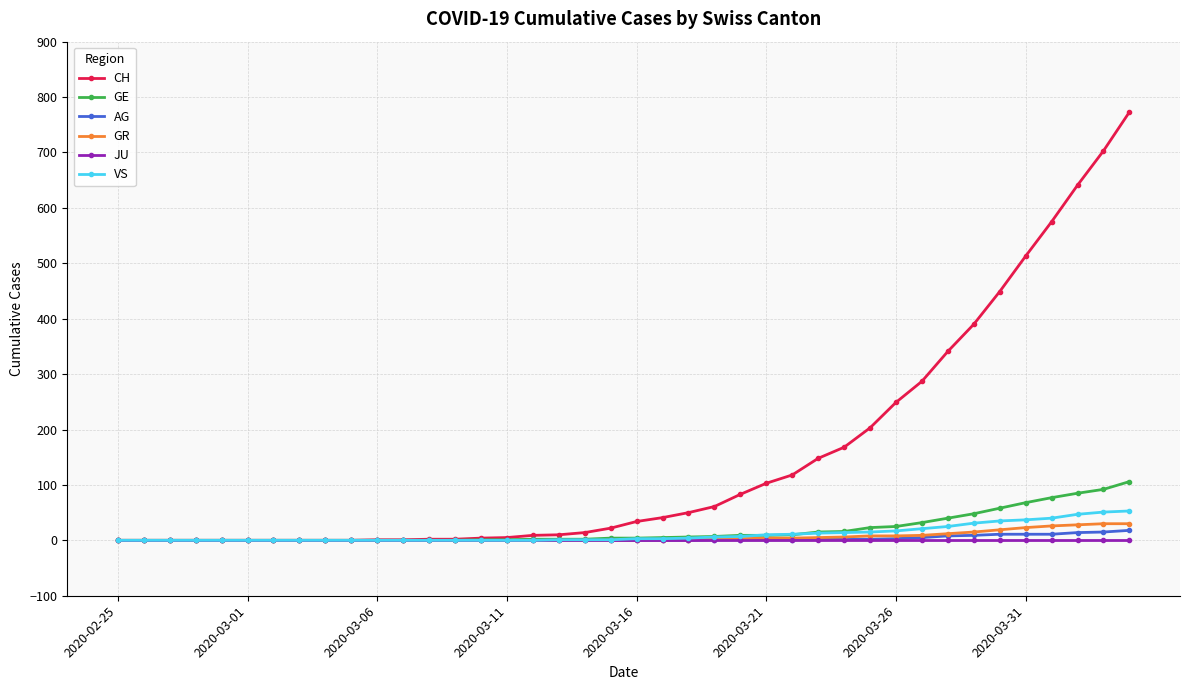

Which series has the largest range (max minus min)?

CH